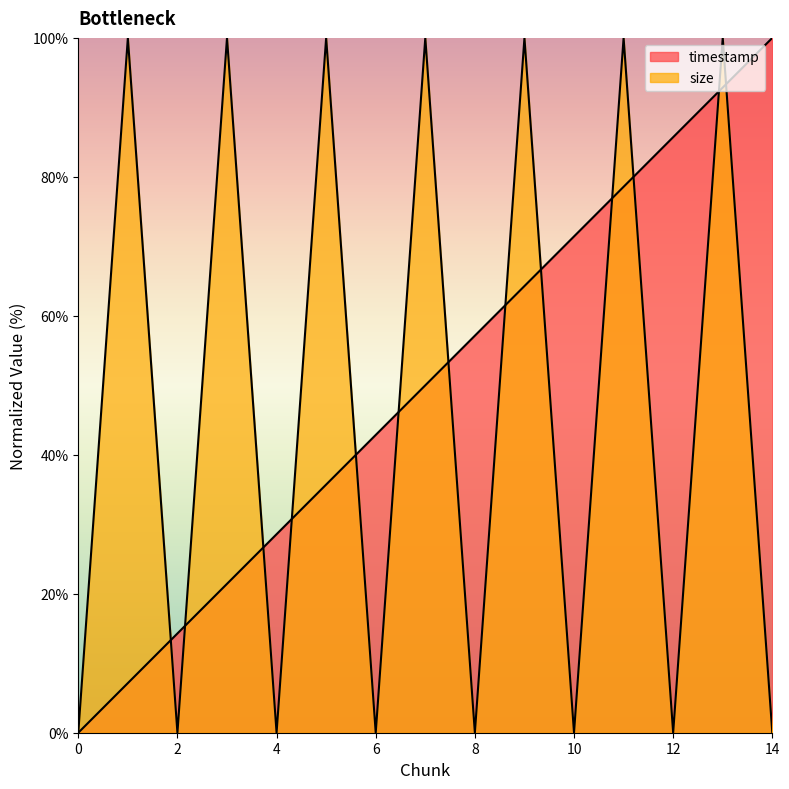

Between 2 and 11, which series saw the biggest shift?

size